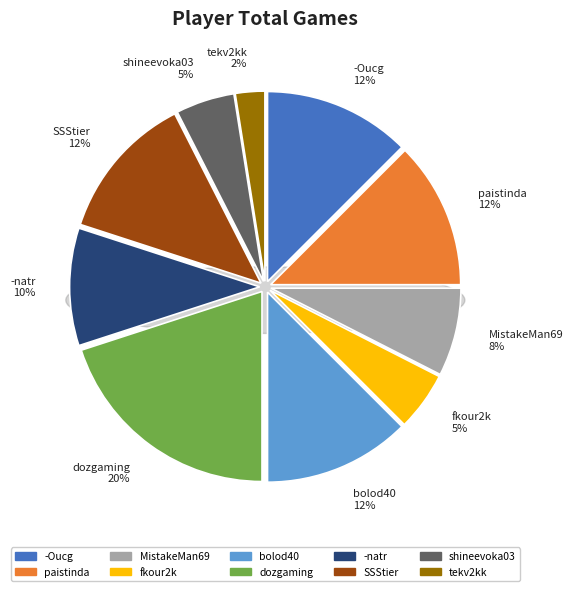

Is it true that dozgaming is 20% of the pie?

True